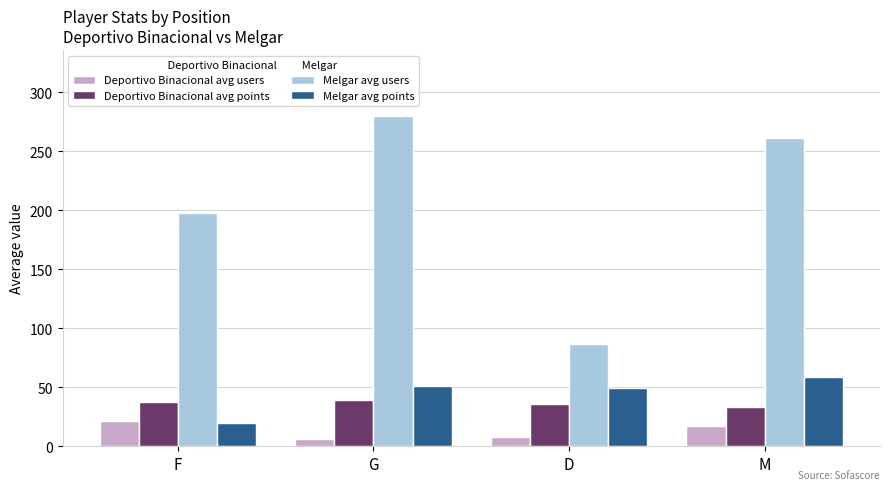

What is the greatest value displayed?

280.0